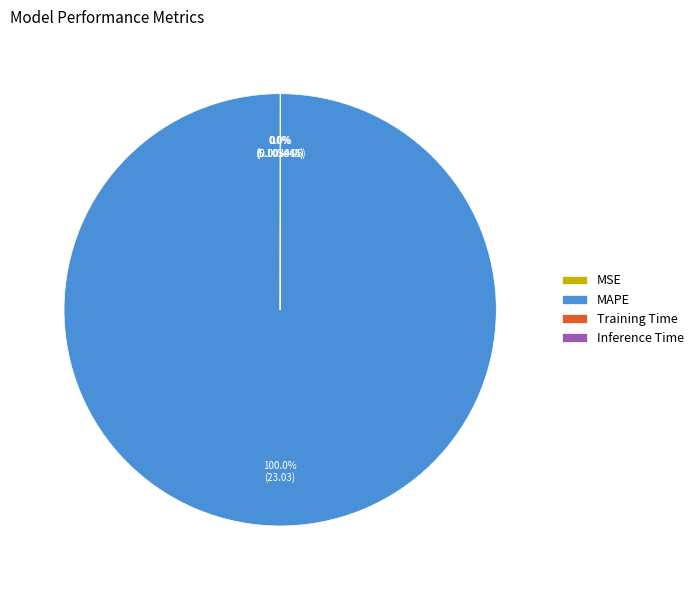

Which category has the biggest portion of the pie?

MAPE